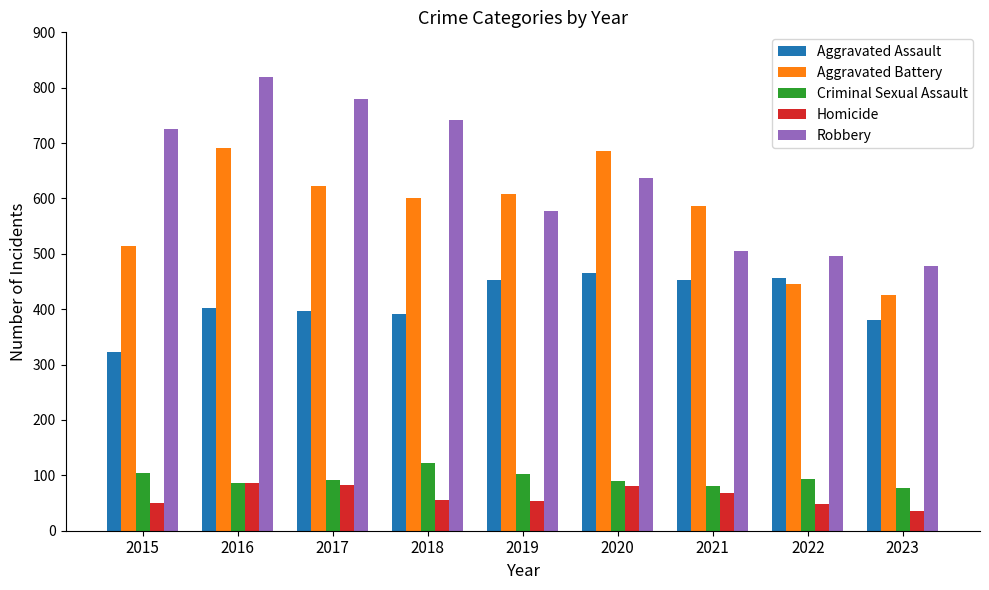

At which category does the chart reach its peak across all series?

2016